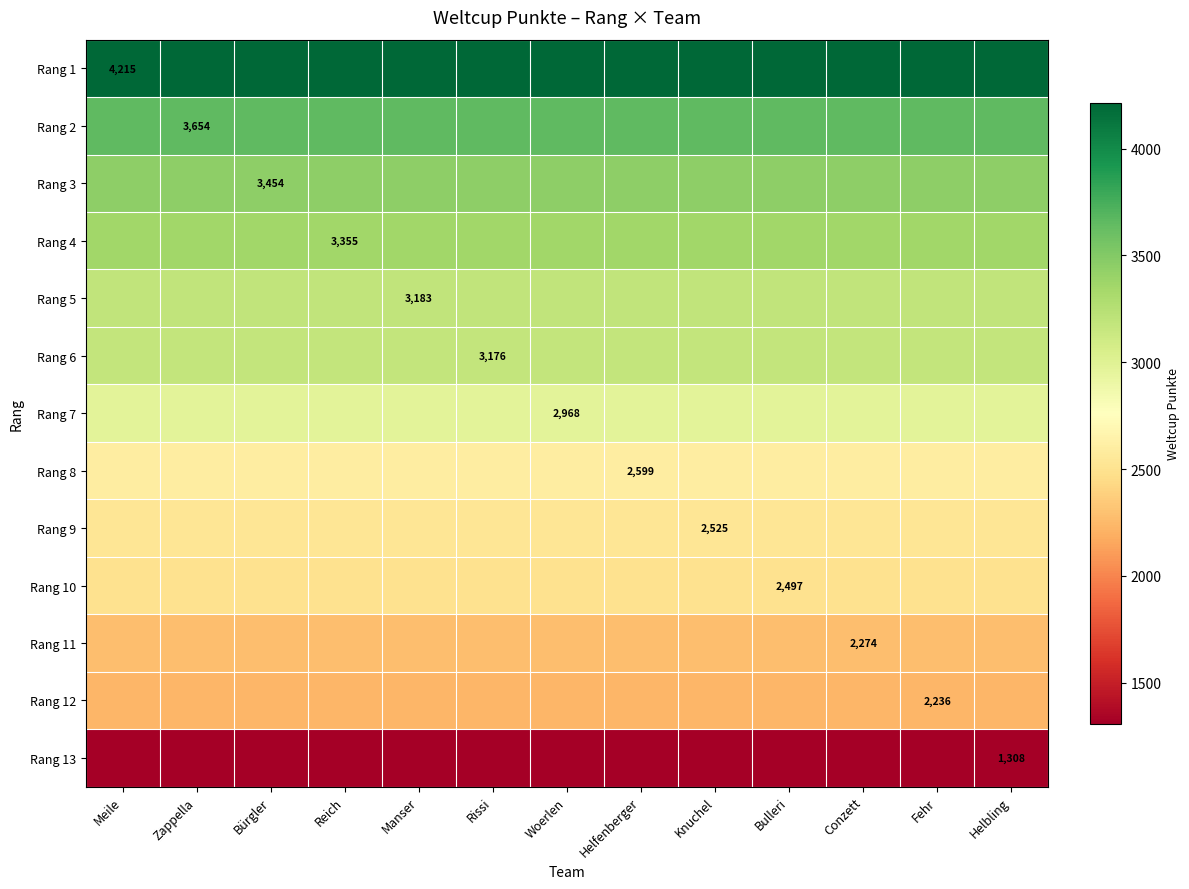

At which category does the chart reach its minimum across all series?

Meile